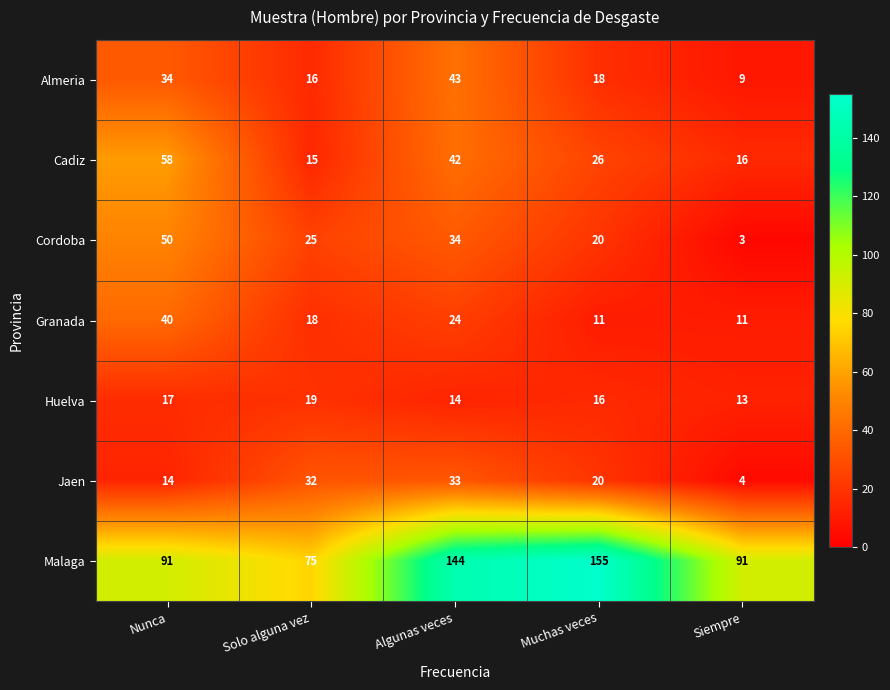

Which label corresponds to the largest value in the chart?

Muchas veces